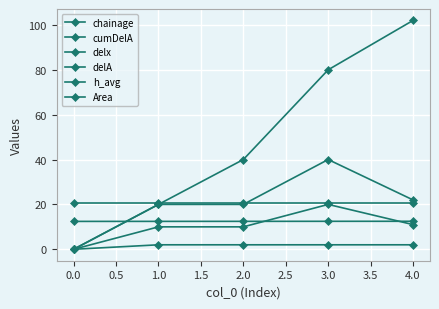

Which series has the widest spread of values?

cumDelA